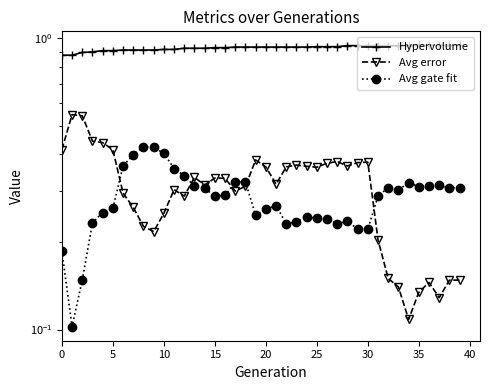

Rank the series by their maximum value, from lowest to highest.

Avg gate fit, Avg error, Hypervolume